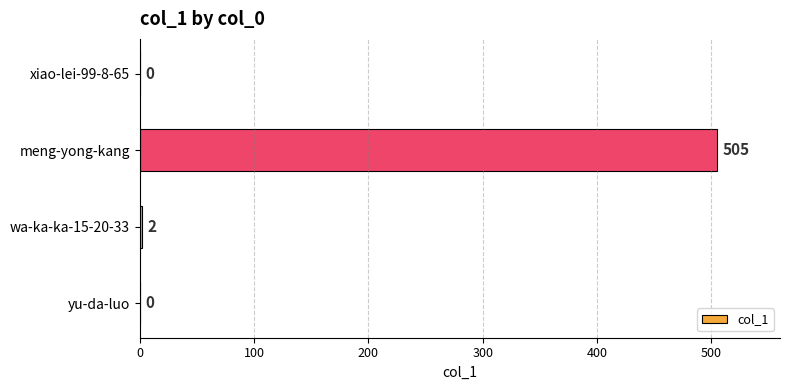

How many series are shown in this chart?

1